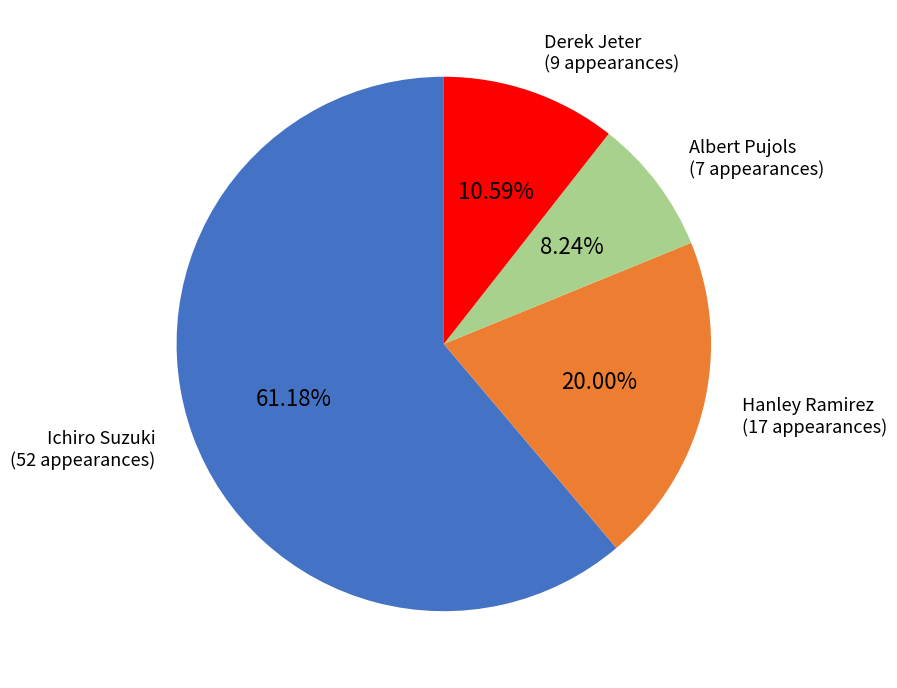

To the nearest percent, what portion does Derek Jeter represent?

11%